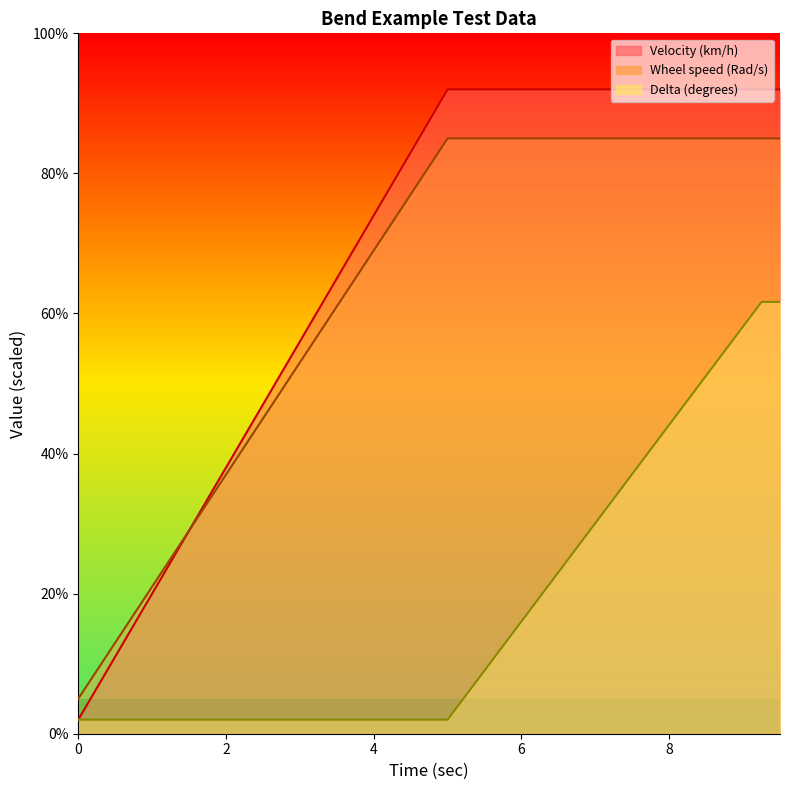

Where is Velocity(km/h) nearest to the value 45?

2.5